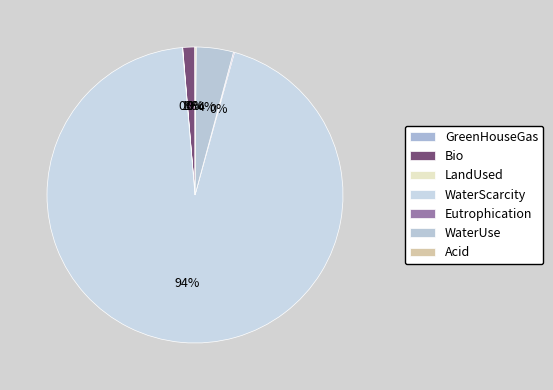

Which has a higher value, Acid or WaterScarcity?

WaterScarcity